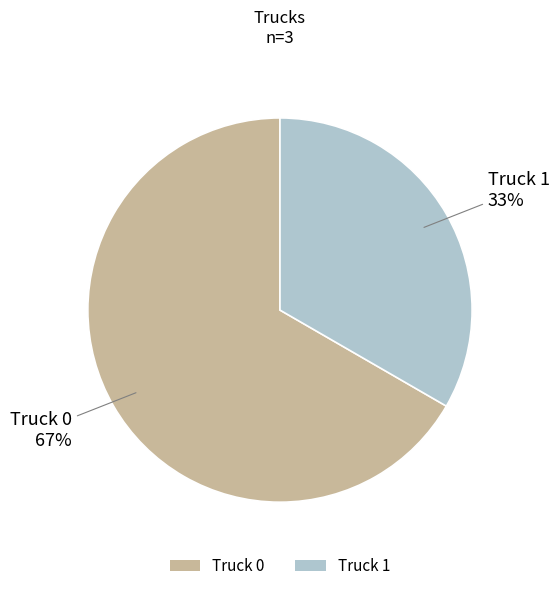

Do Truck 0 and Truck 1 together represent more than half of the pie?

Yes